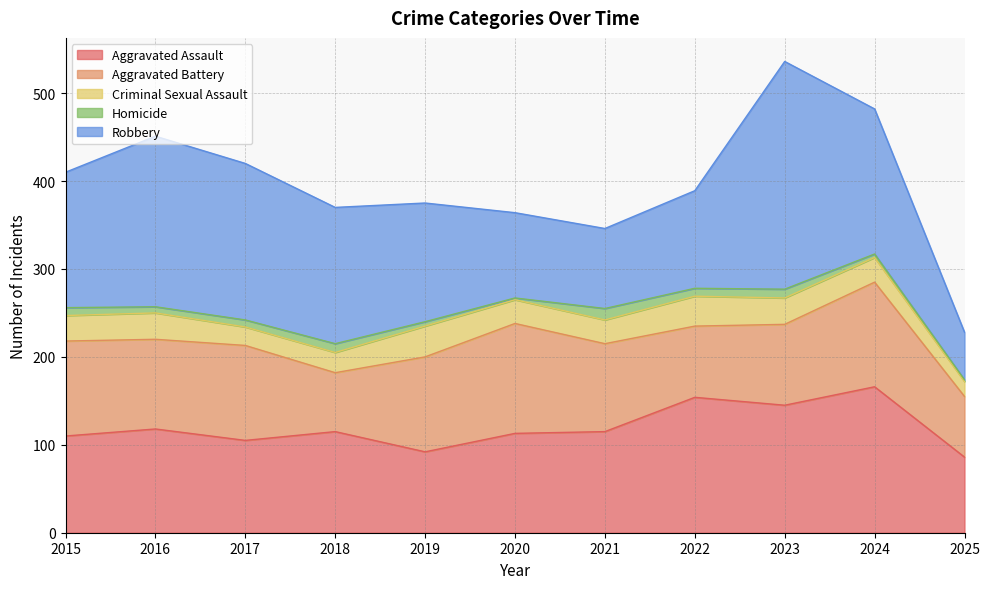

Reading right to left, transcribe all the data shown in this chart.

Aggravated Assault: 86	166	145	154	115	113	92	115	105	118	110
Aggravated Battery: 69	119	92	81	100	125	108	67	108	102	108
Criminal Sexual Assault: 17	28	30	34	27	27	35	23	21	30	29
Homicide: 2	4	10	9	13	2	5	10	8	7	9
Robbery: 54	165	259	111	91	97	135	155	178	194	154